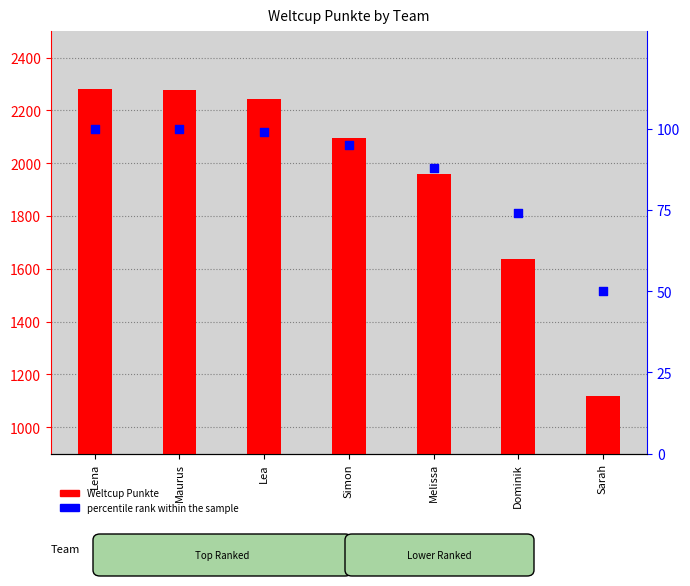

What is the total value across all series at Lea?

2340